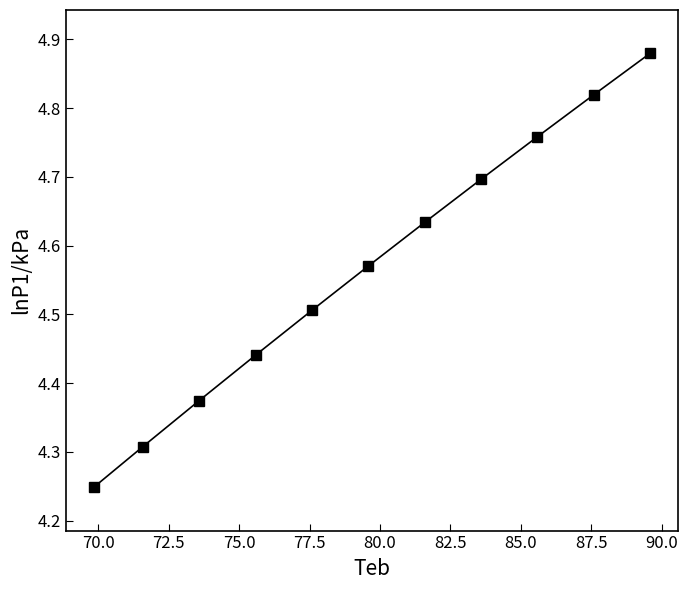

What is the average value?

4.6